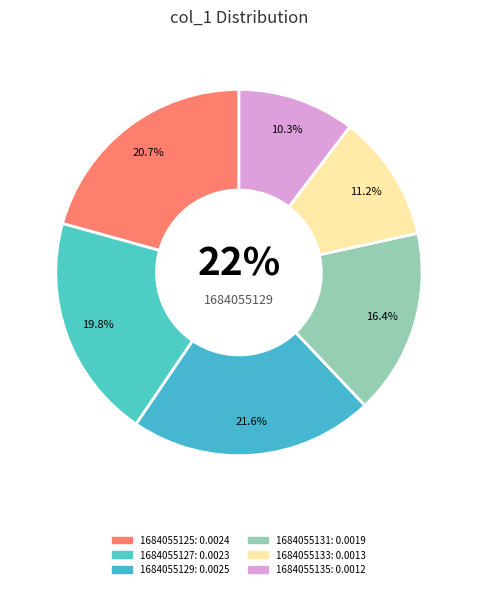

The 1684055135 slice represents 4% of the pie. True or false?

False